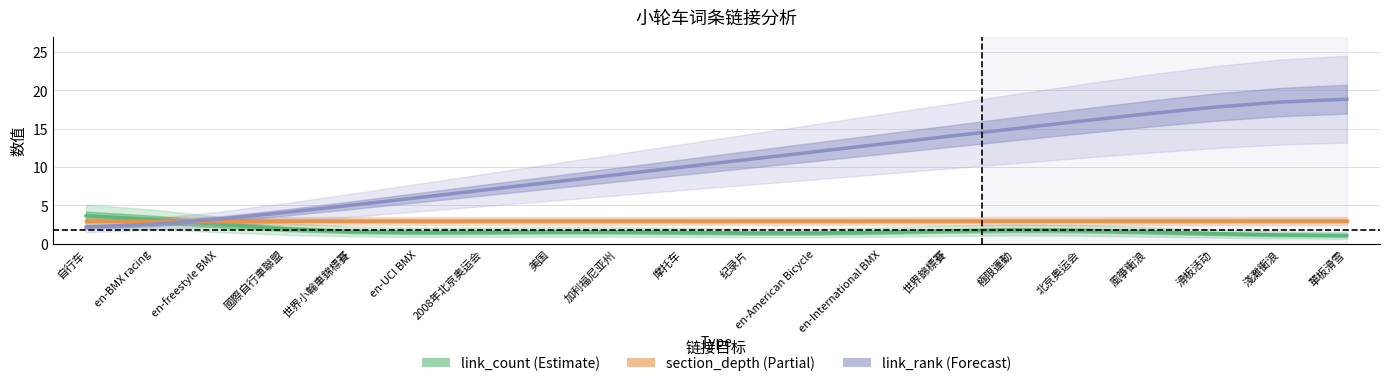

How many lines are shown in the chart?

3